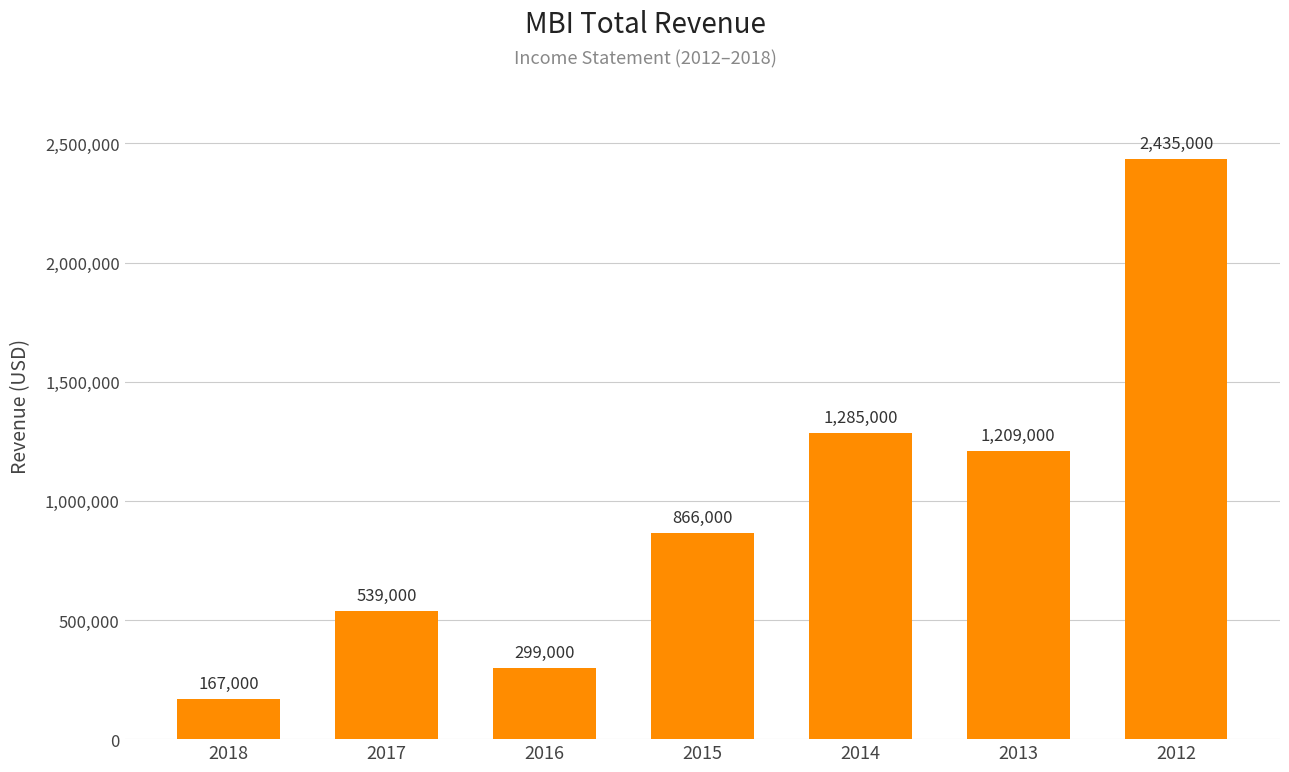

At which category does the chart reach its minimum across all series?

2018